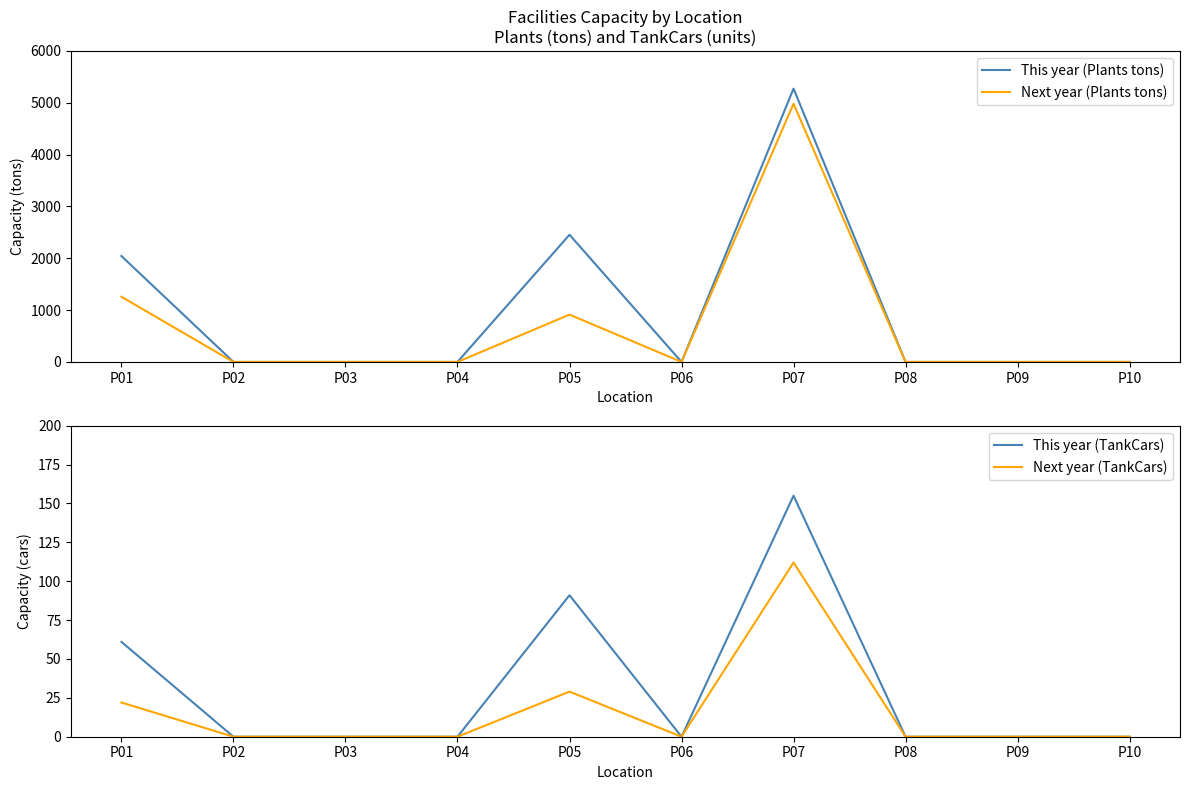

Which series changed the most between P07 and P10?

This year (Plants tons)